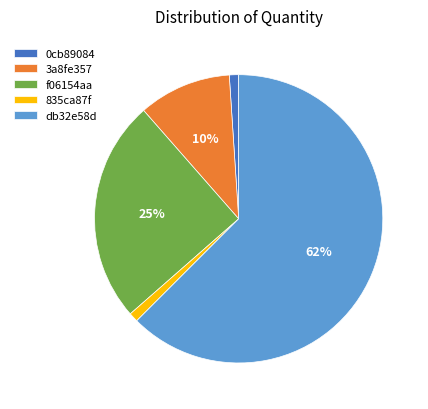

To the nearest percent, what is the average slice percentage?

20%